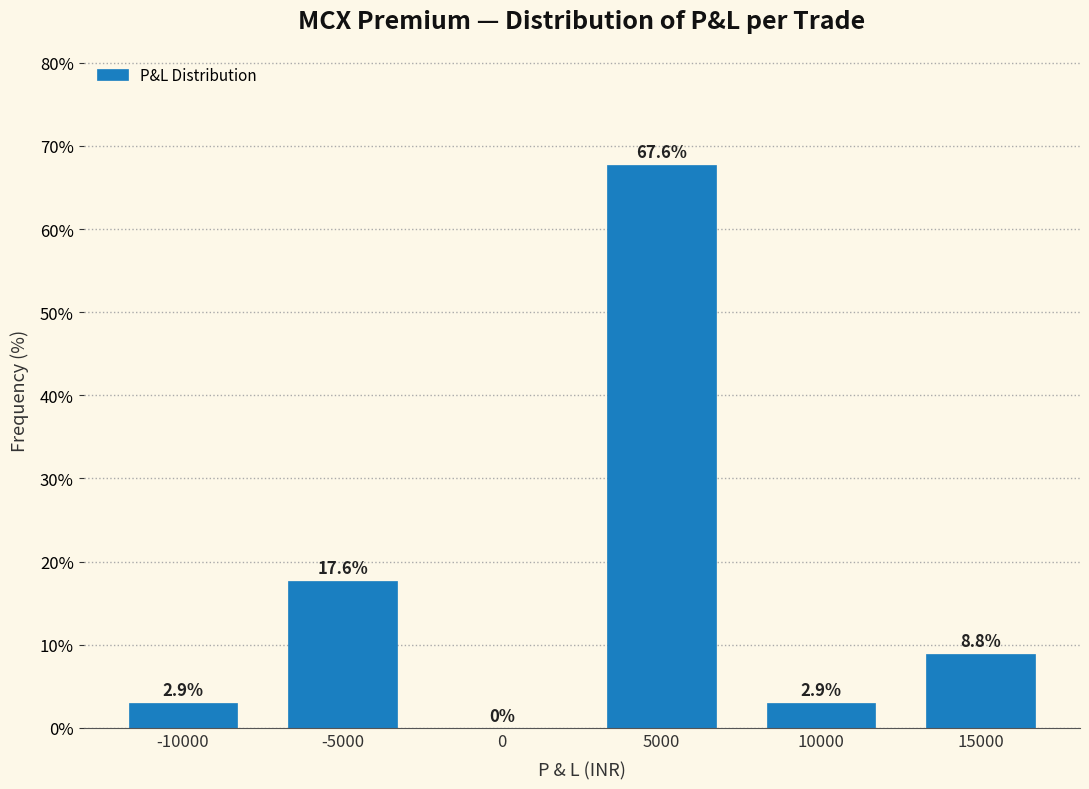

Reading right to left, transcribe all the data shown in this chart.

15000=8.8	10000=2.9	5000=67.6	0=0.0	-5000=17.6	-10000=2.9